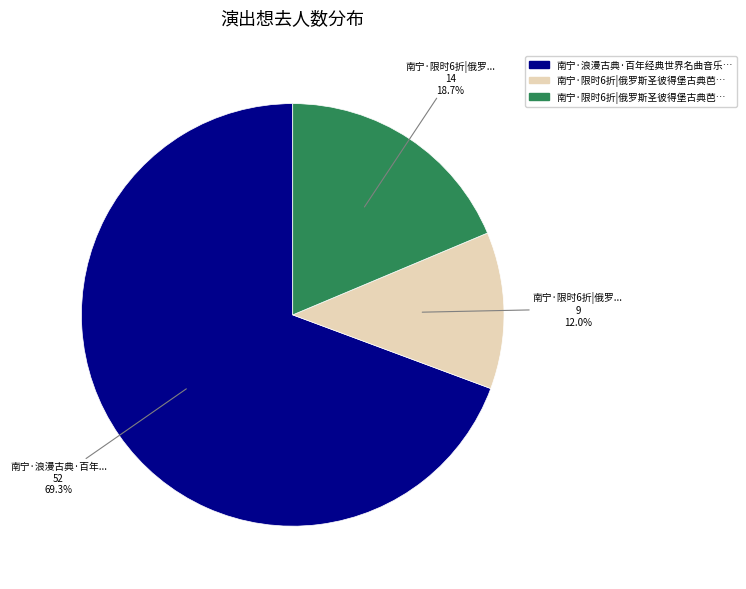

How many segments does this pie chart have?

3